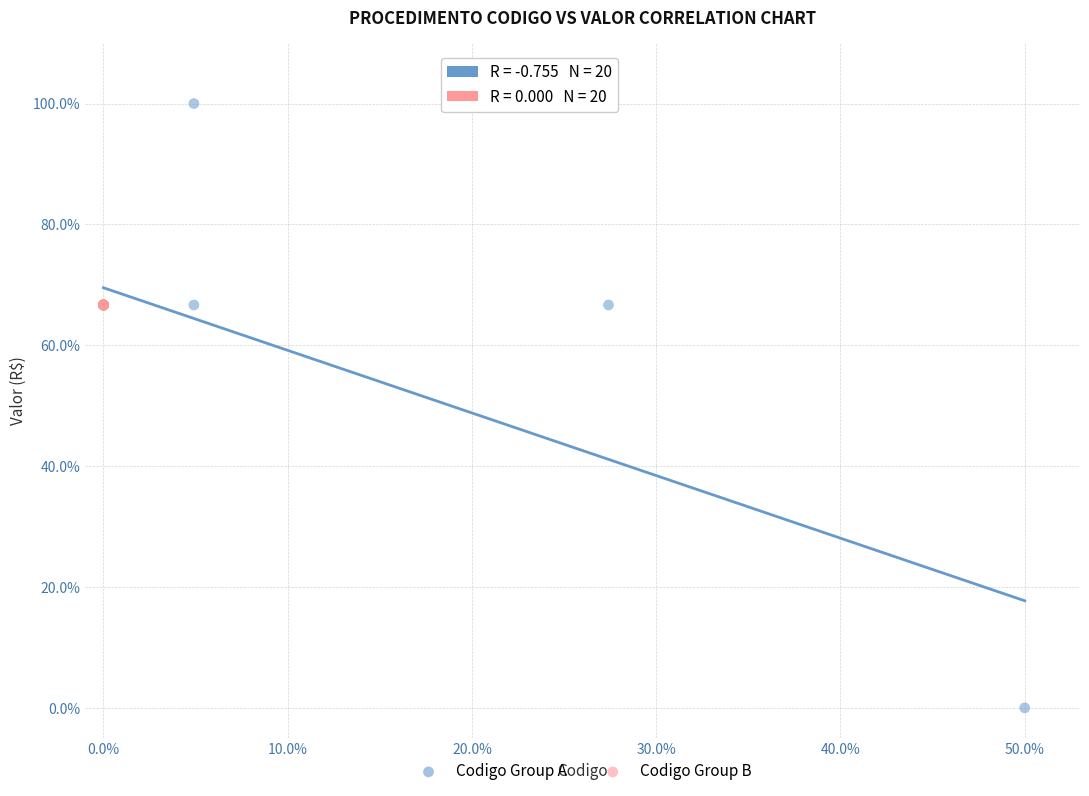

Which series reaches the maximum Y coordinate?

Codigo Group A